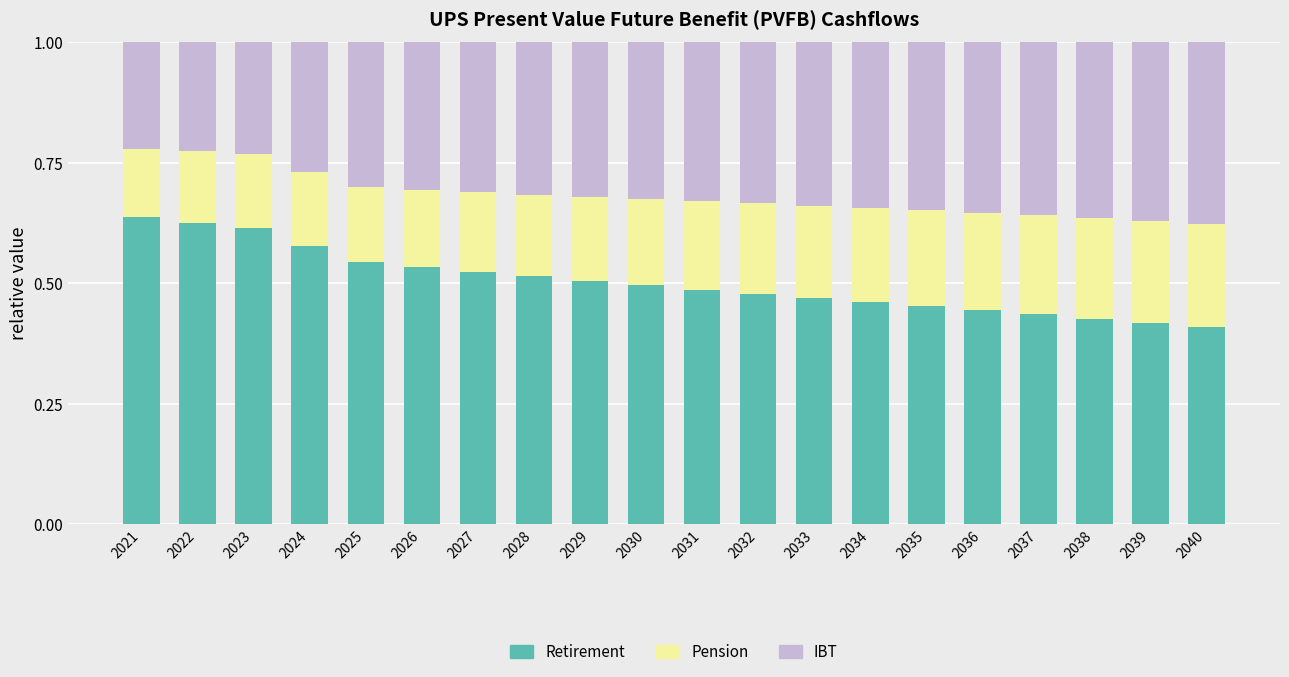

Count the Retirement values in the range 0 to 1.

20